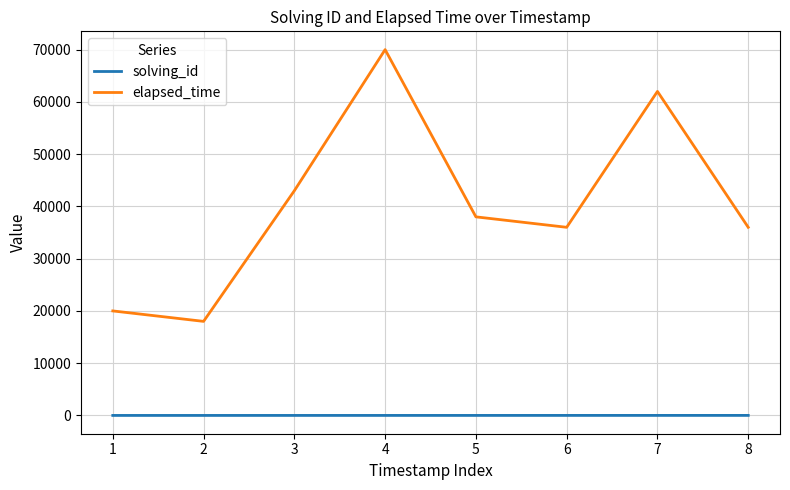

Which series has the largest range (max minus min)?

elapsed_time